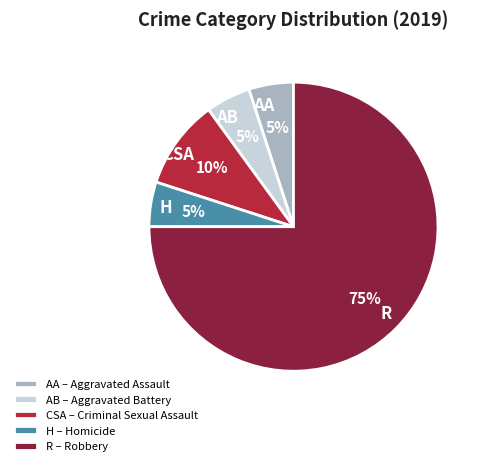

To the nearest percent, what is the difference between the largest and smallest slice percentages?

70%